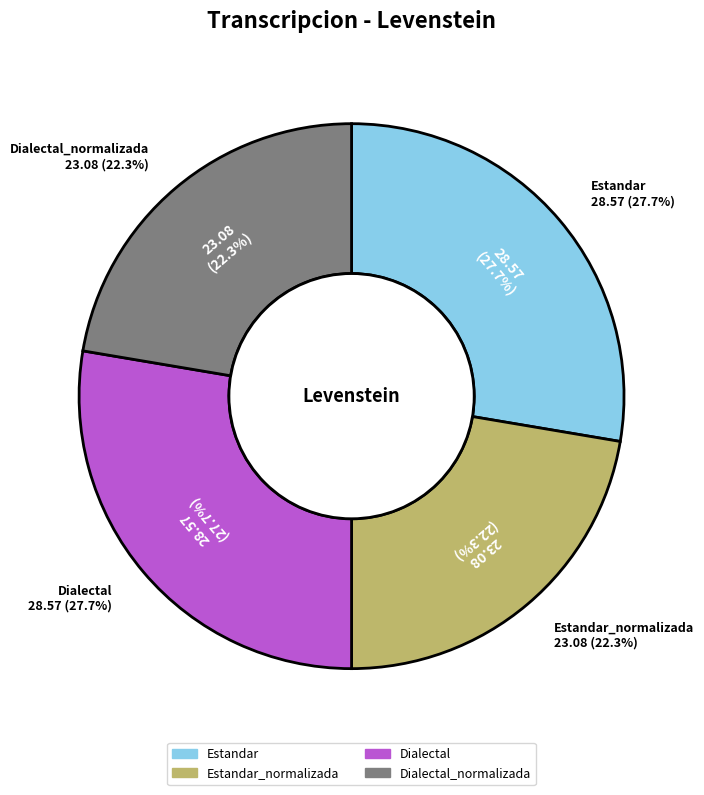

How many slices are in this pie chart?

4